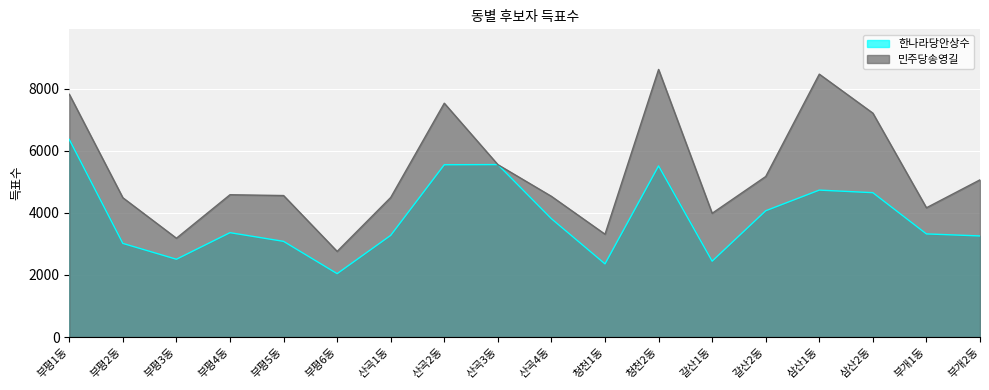

Reading right to left, list all the values displayed in this chart.

한나라당안상수: 부개2동=3256	부개1동=3321	삼산2동=4649	삼산1동=4732	갈산2동=4067	갈산1동=2443	청천2동=5512	청천1동=2356	산곡4동=3811	산곡3동=5554	산곡2동=5549	산곡1동=3274	부평6동=2041	부평5동=3081	부평4동=3361	부평3동=2505	부평2동=3015	부평1동=6364
민주당송영길: 부개2동=5063	부개1동=4163	삼산2동=7211	삼산1동=8467	갈산2동=5170	갈산1동=3985	청천2동=8618	청천1동=3311	산곡4동=4531	산곡3동=5552	산곡2동=7531	산곡1동=4495	부평6동=2758	부평5동=4557	부평4동=4583	부평3동=3182	부평2동=4486	부평1동=7819